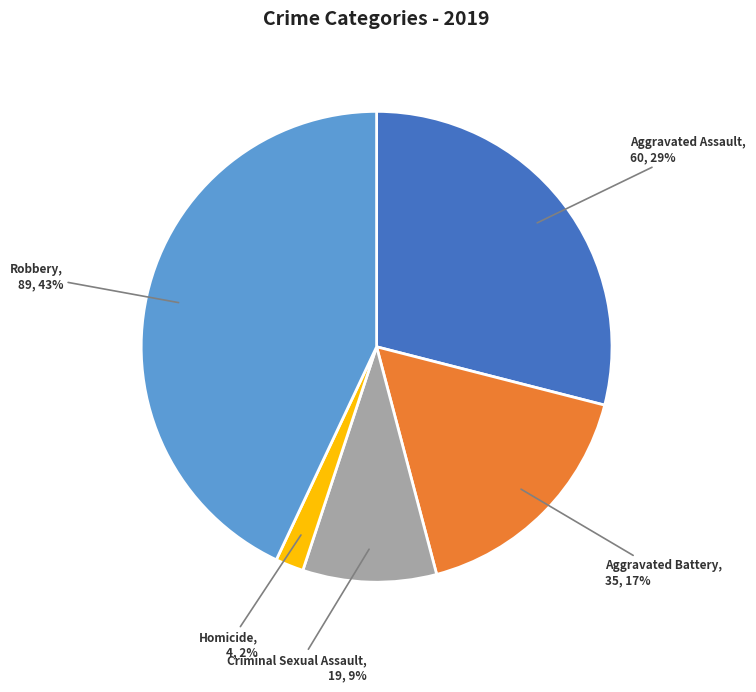

Is it true that Aggravated Battery is 17% of the pie?

True